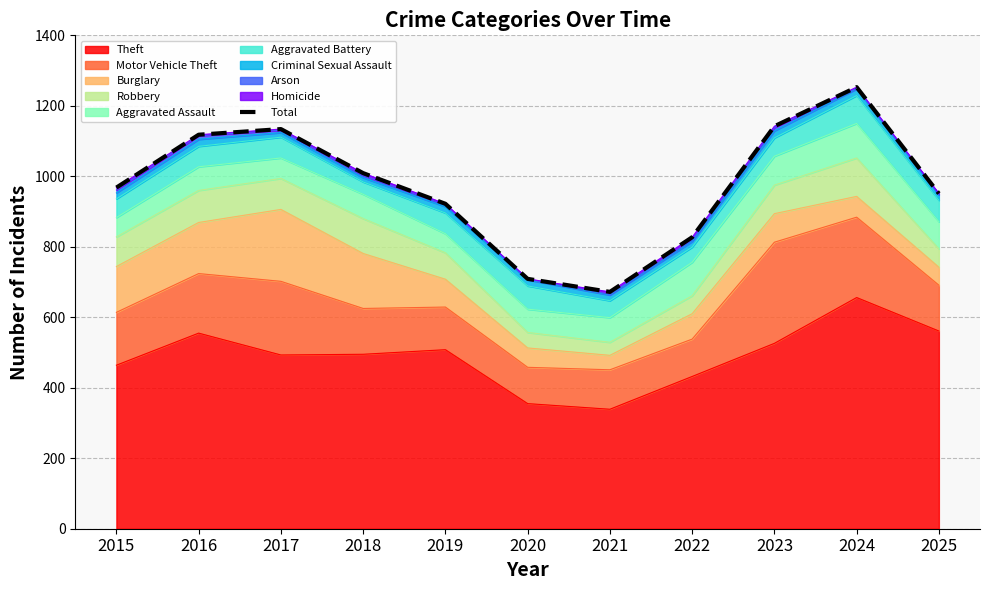

Which label corresponds to the smallest value in the chart?

2021